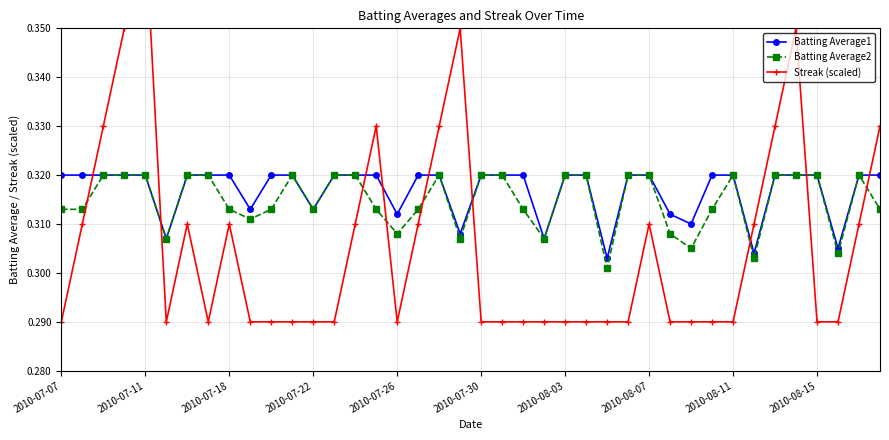

Which series changed the most between 19 and 30?

Streak (scaled)